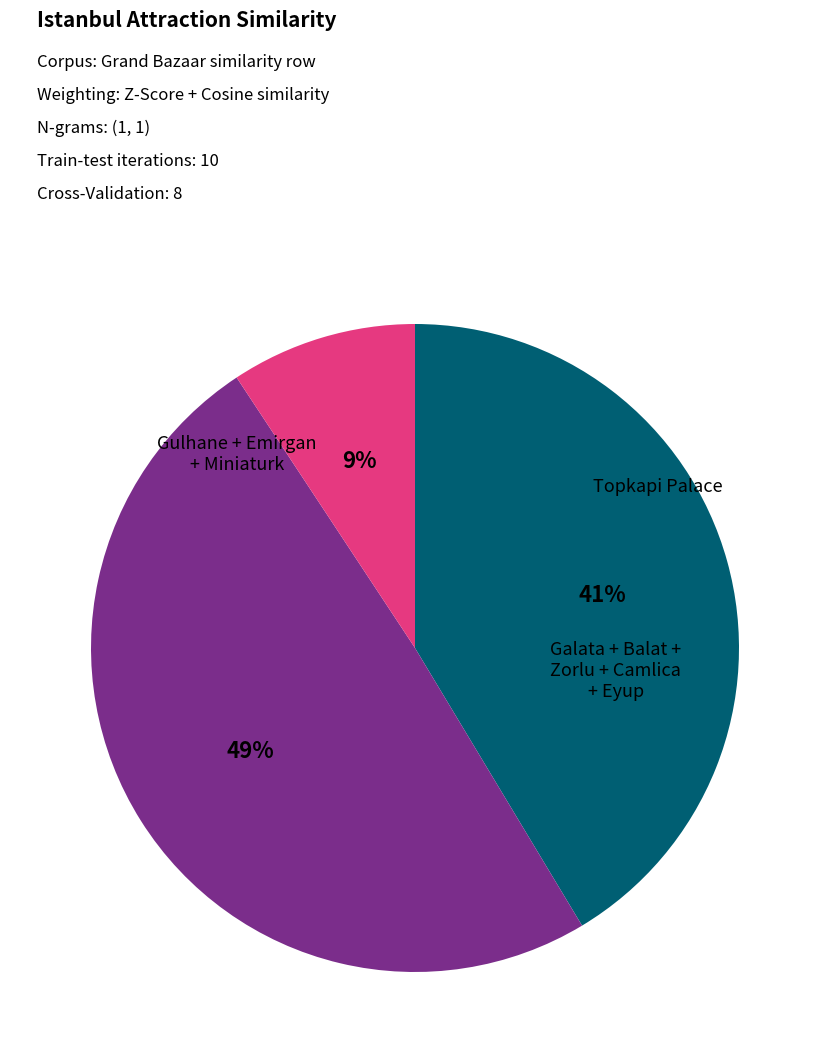

Is there any slice that represents more than half of the pie?

No